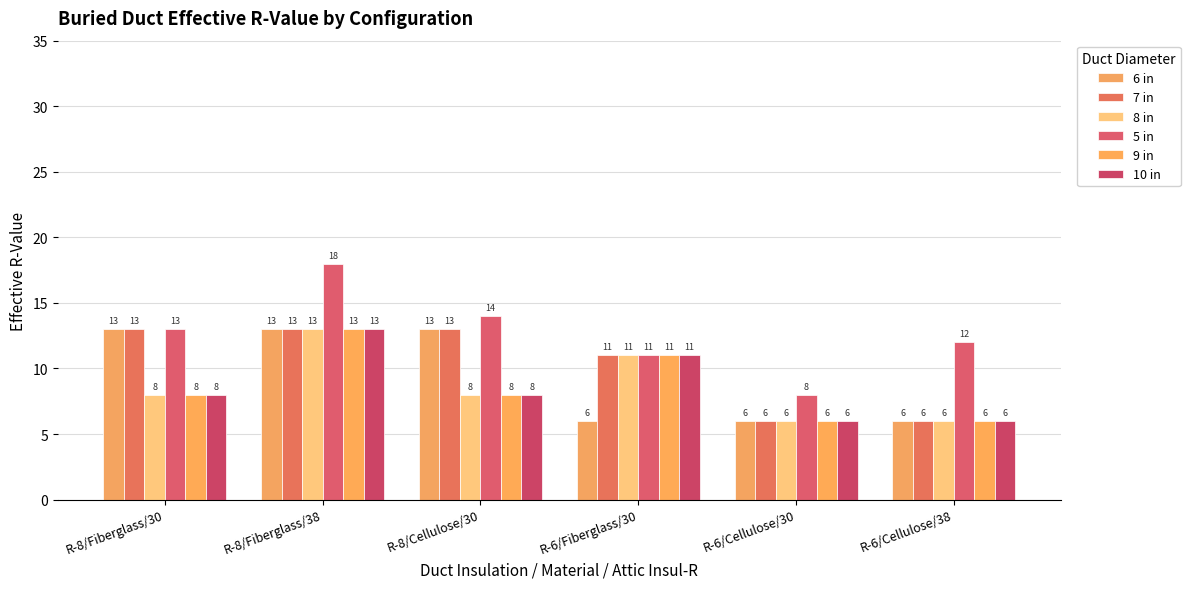

Count the number of data series in this chart.

6